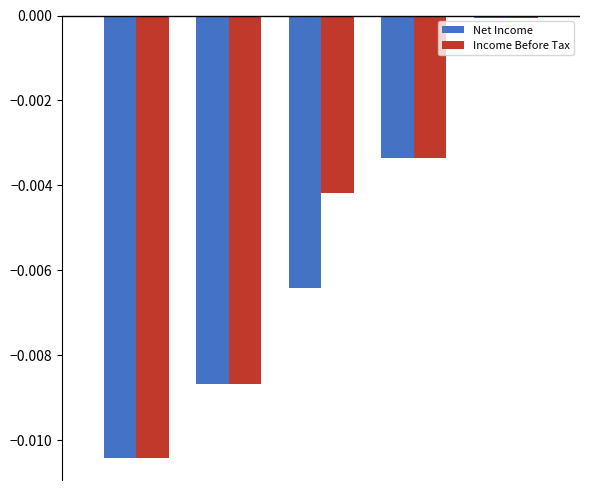

Which series has the largest total across all categories?

Income Before Tax